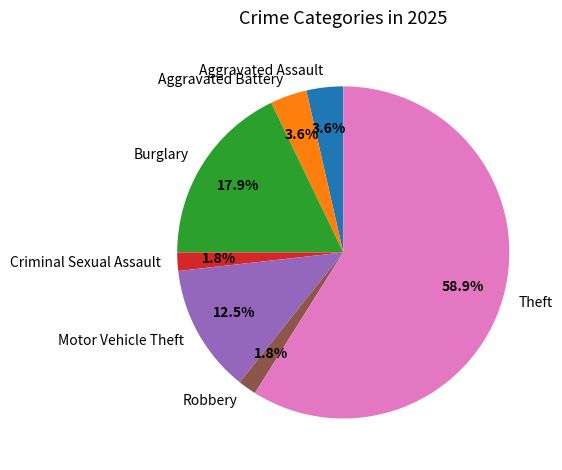

True or false: Aggravated Battery accounts for 4% of the total.

True